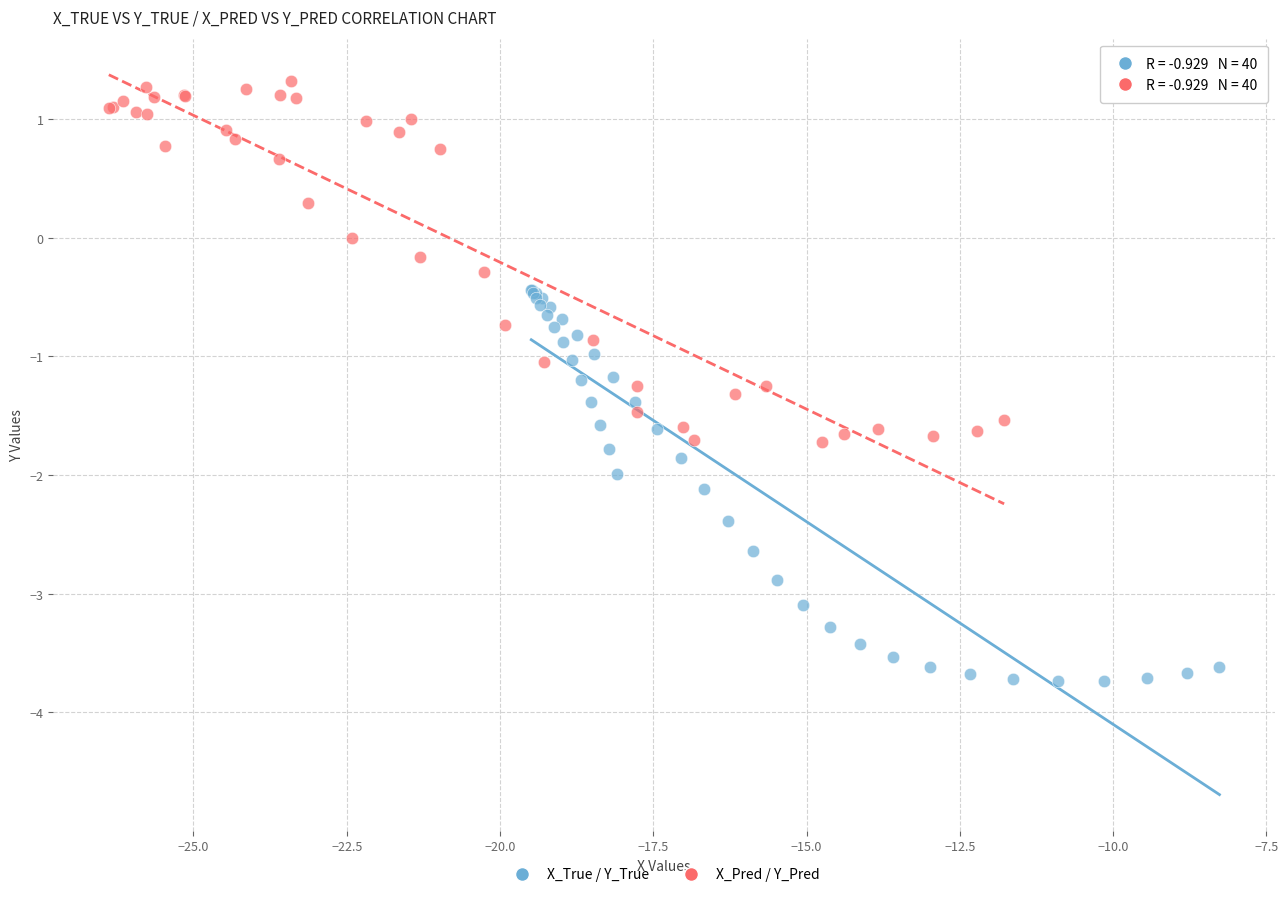

Which series contains the lowest Y value?

X_True / Y_True